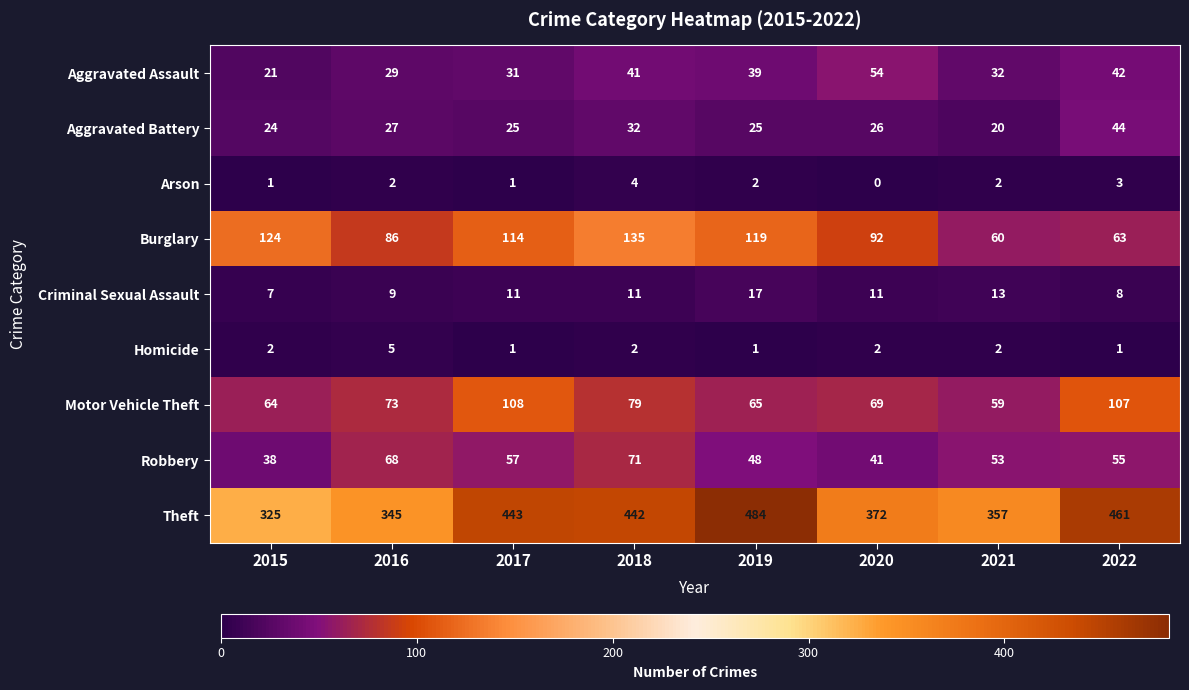

Which category has the highest value across all series?

2019